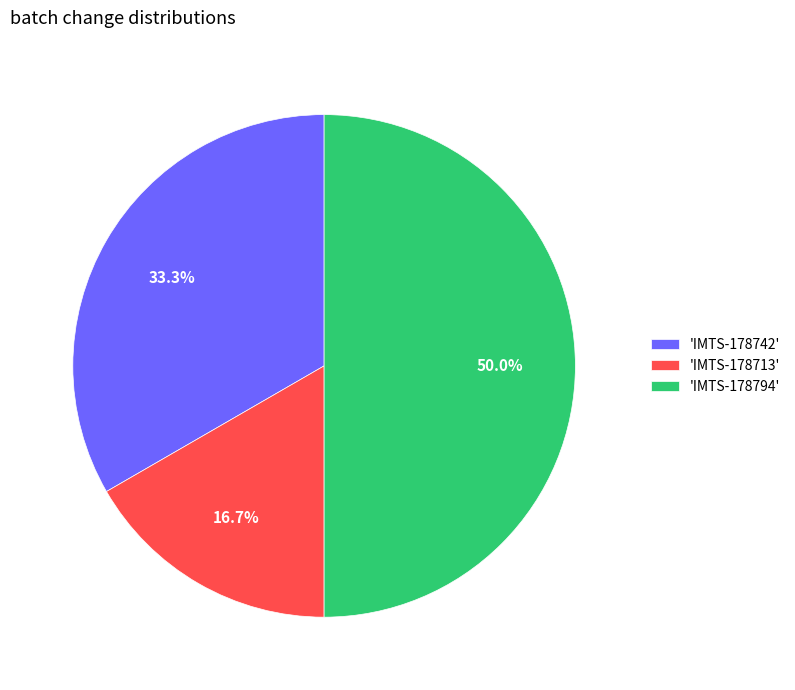

Approximately how many times larger is the value at 'IMTS-178713' compared to 'IMTS-178742'?

0.5